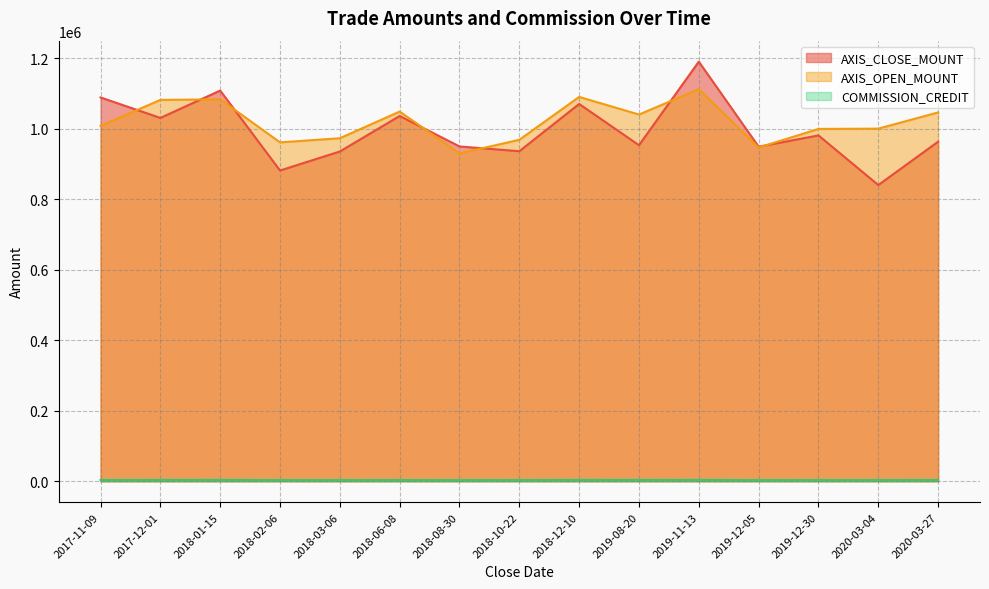

What is the difference between the highest and lowest values at 2020-03-04?

996573